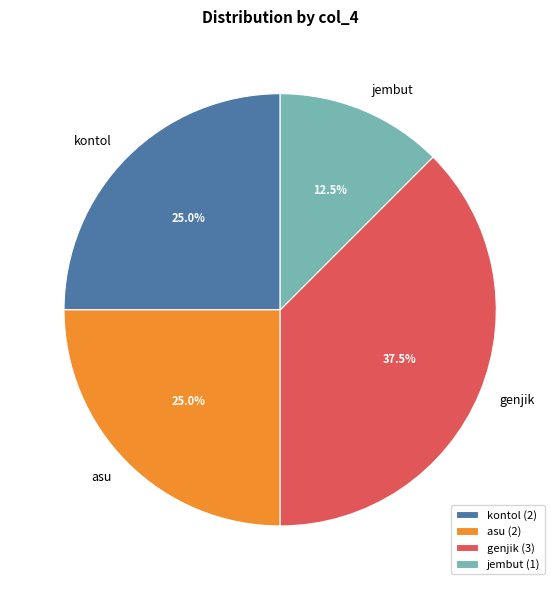

Is it true that jembut is 1% of the pie?

False